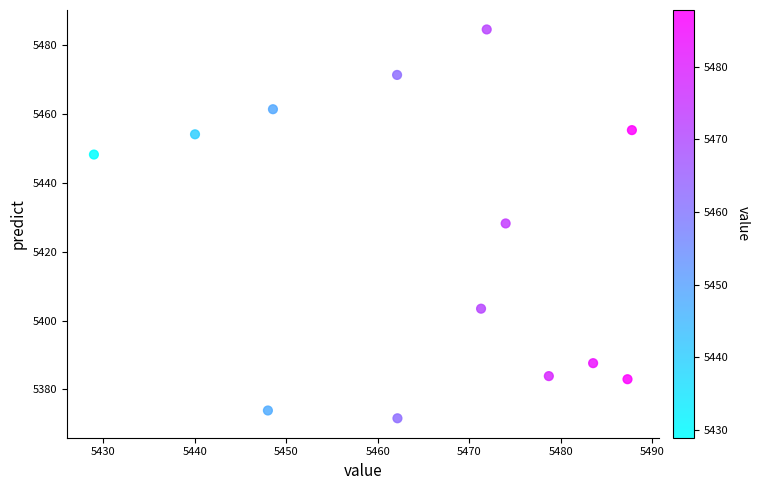

What is the range of X values (max minus min)?

58.8